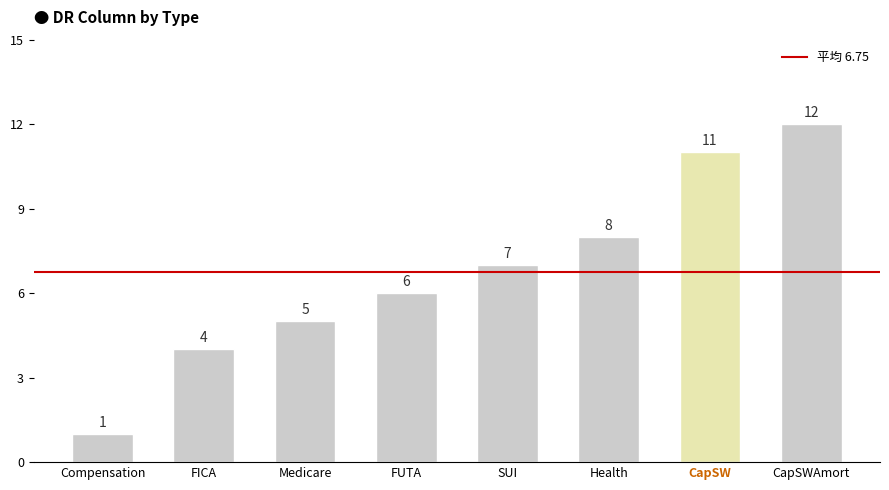

What is the change in value from Compensation to FICA?

+3